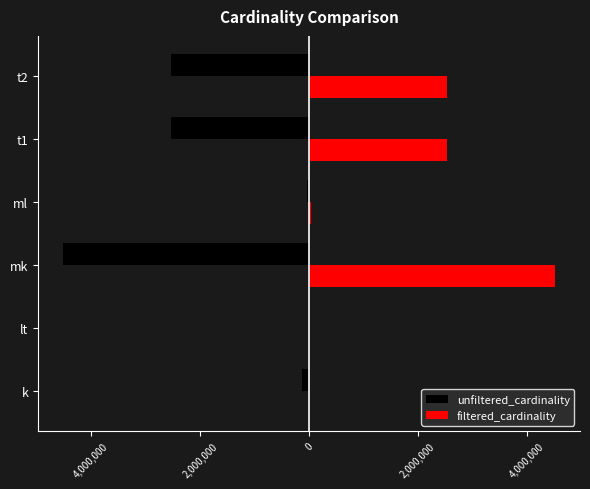

What are all the series names shown in the legend?

unfiltered_cardinality, filtered_cardinality